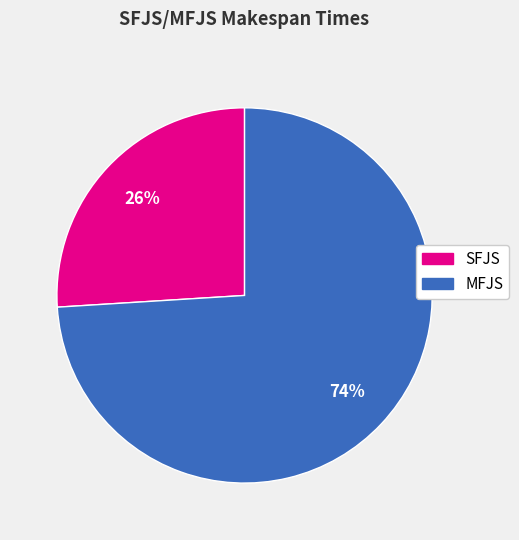

To the nearest percent, what is the difference between the largest and smallest slice percentages?

48%